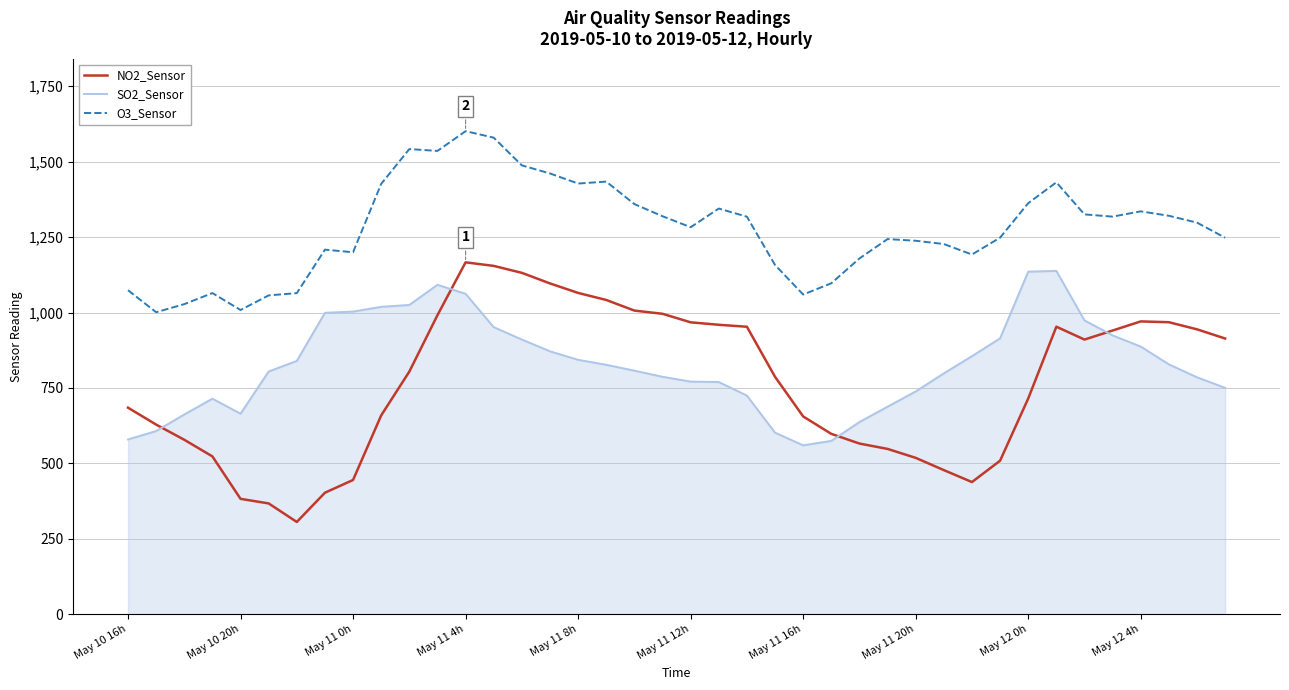

What is the maximum value shown in the chart?

1600.7